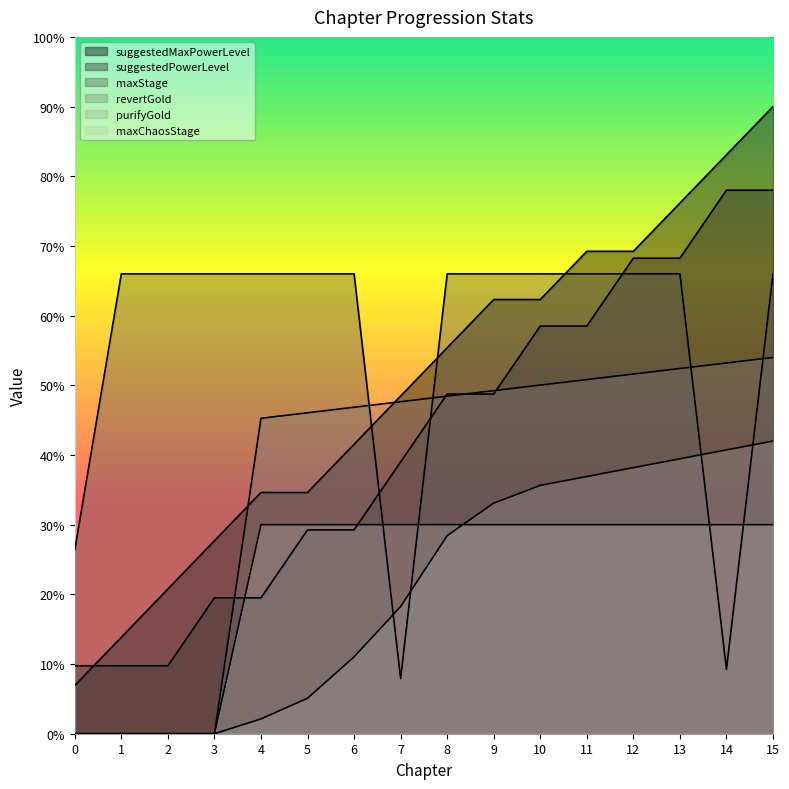

What is the sum of all revertGold|Int values?

8910.0